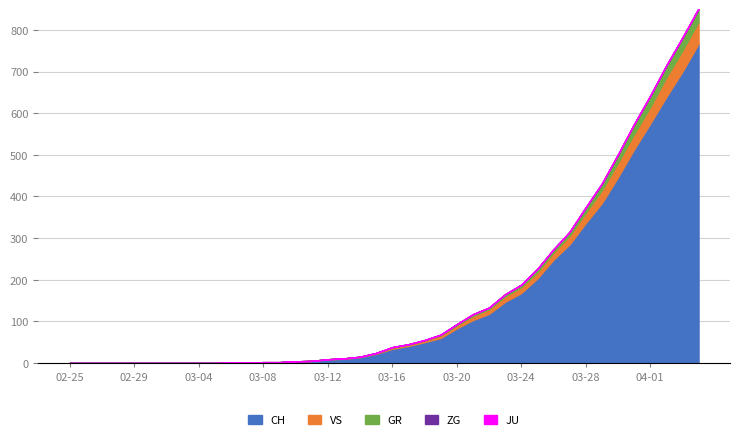

What is the greatest value displayed?

767